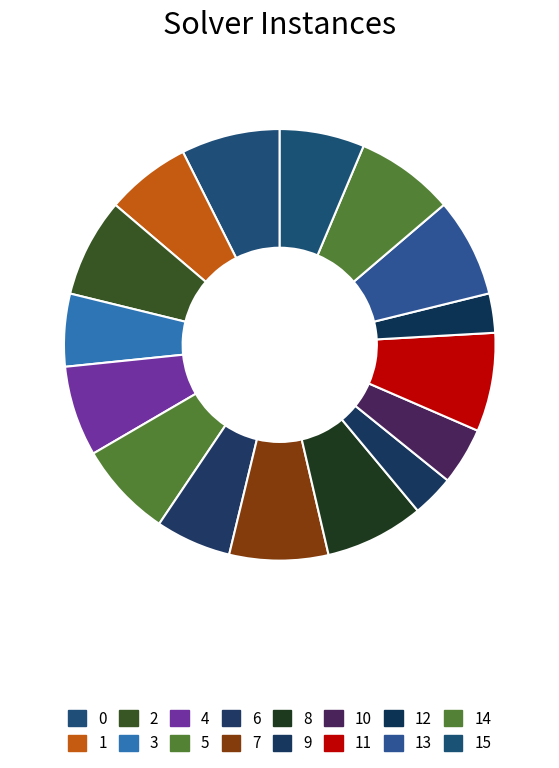

Rank the categories by value from lowest to highest.

12, 9, 10, 3, 6, 15, 1, 4, 5, 0, 2, 7, 8, 11, 13, 14